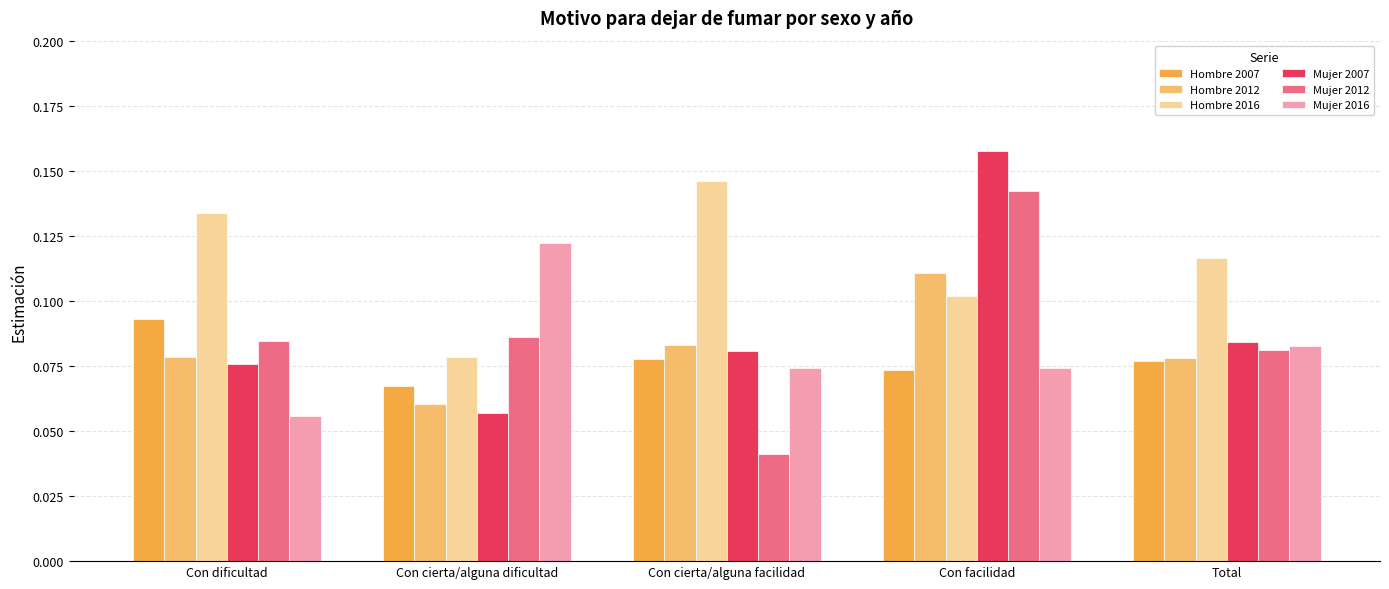

Is the value of Mujer 2007 at Total greater than the value of Hombre 2016 at Con cierta/alguna facilidad?

No